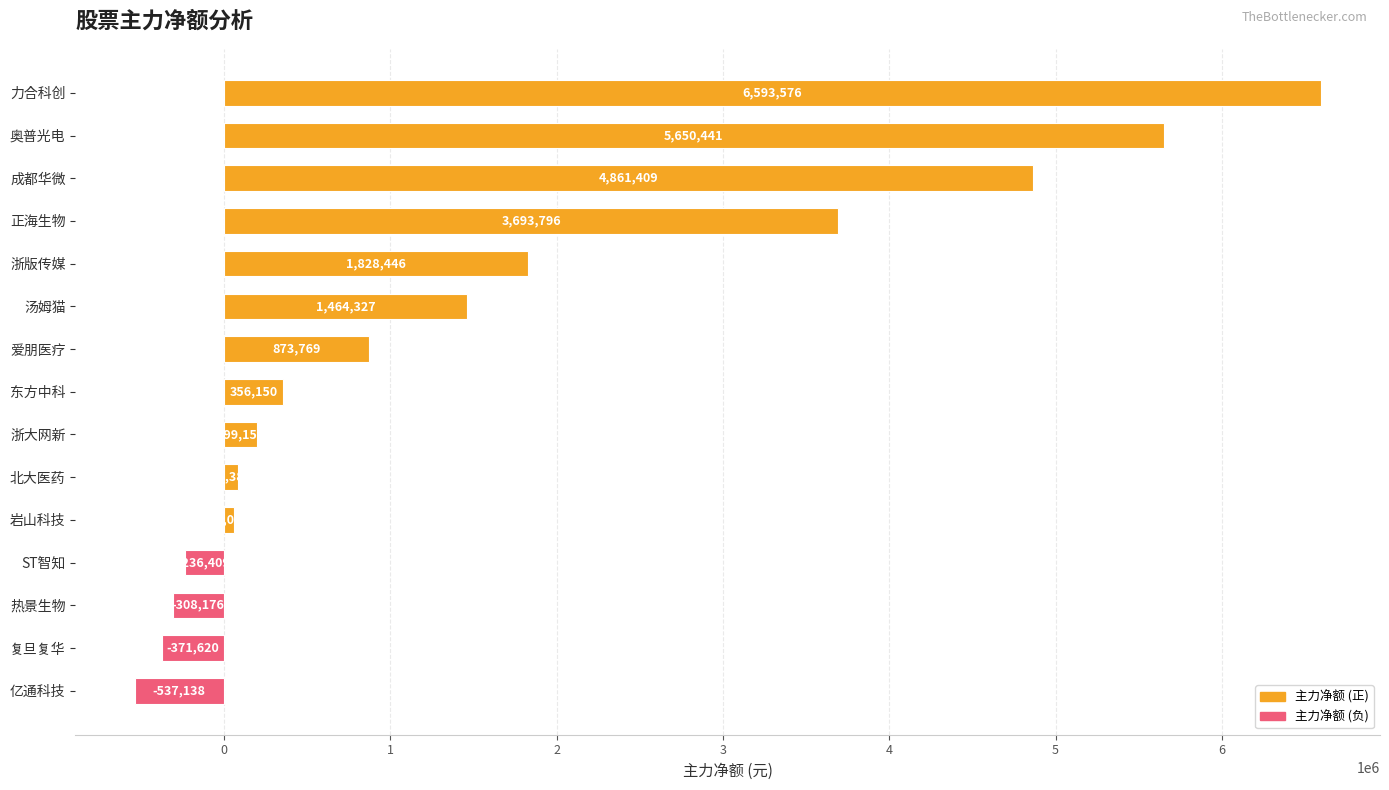

What value does the data have at 力合科创, to the nearest 50?

6593600